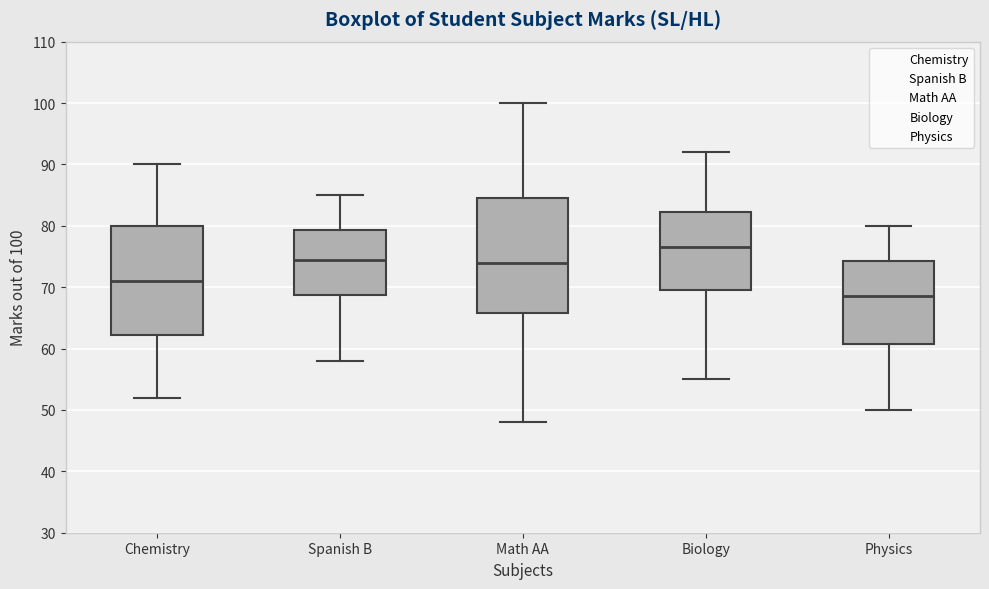

Comparing the boxes themselves (not the whiskers), which one is the tallest?

Math AA